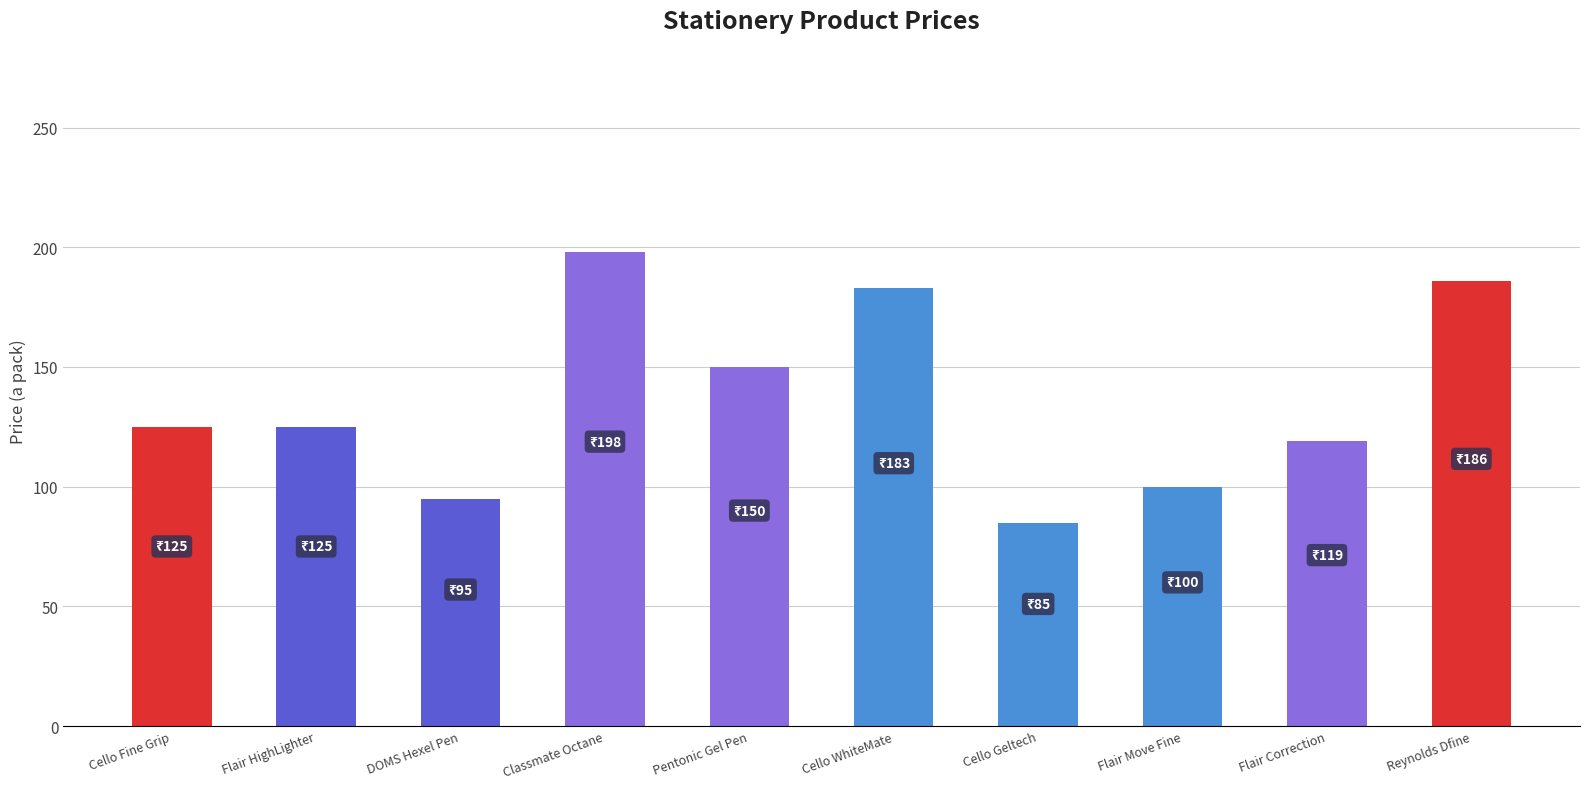

How many distinct data groups are displayed?

1